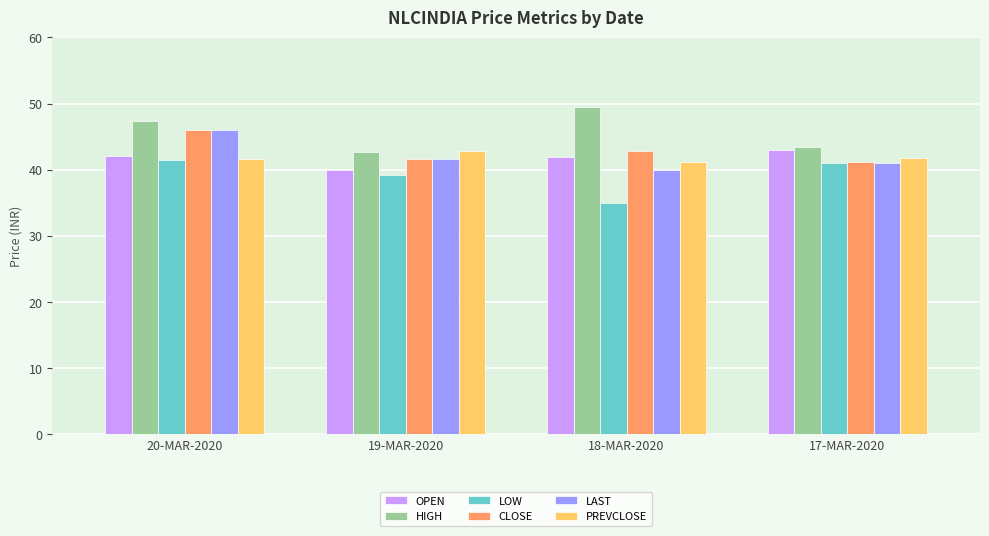

Are the bars grouped side by side (vs. stacked)?

Yes